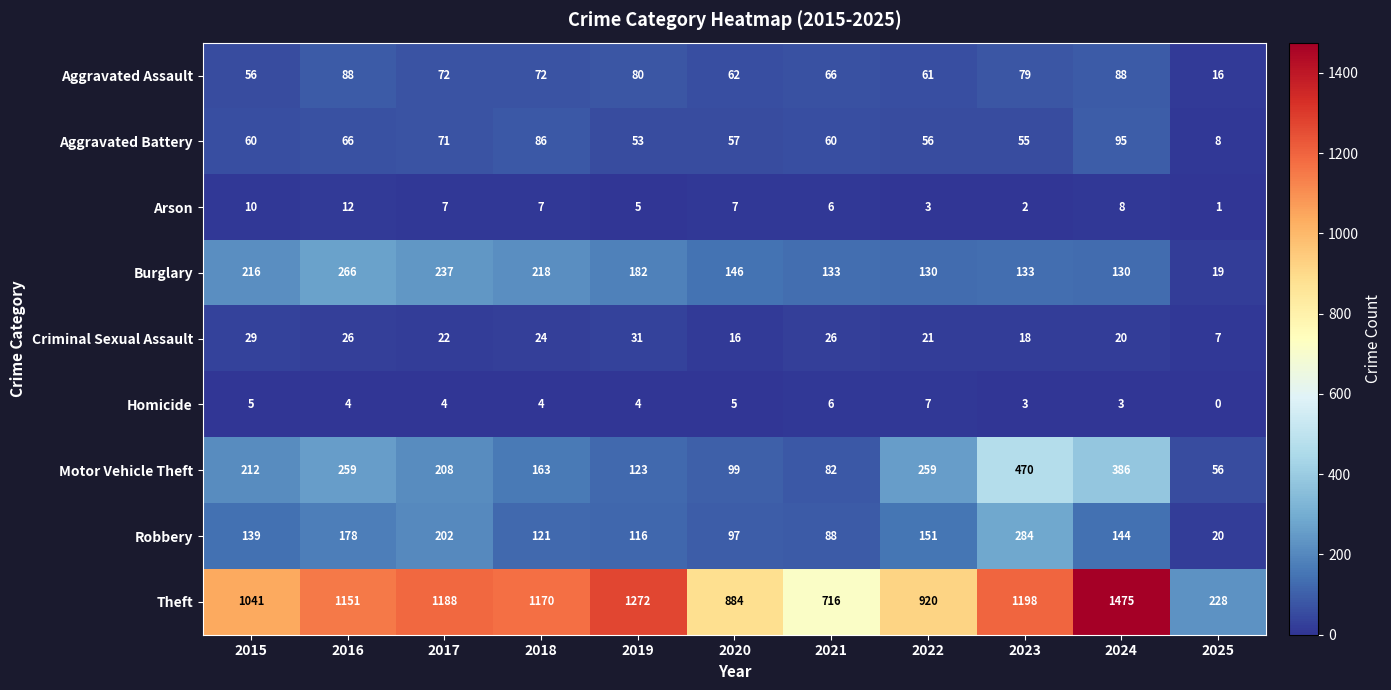

The value of Aggravated Battery at 2024 is 95. True or false?

True